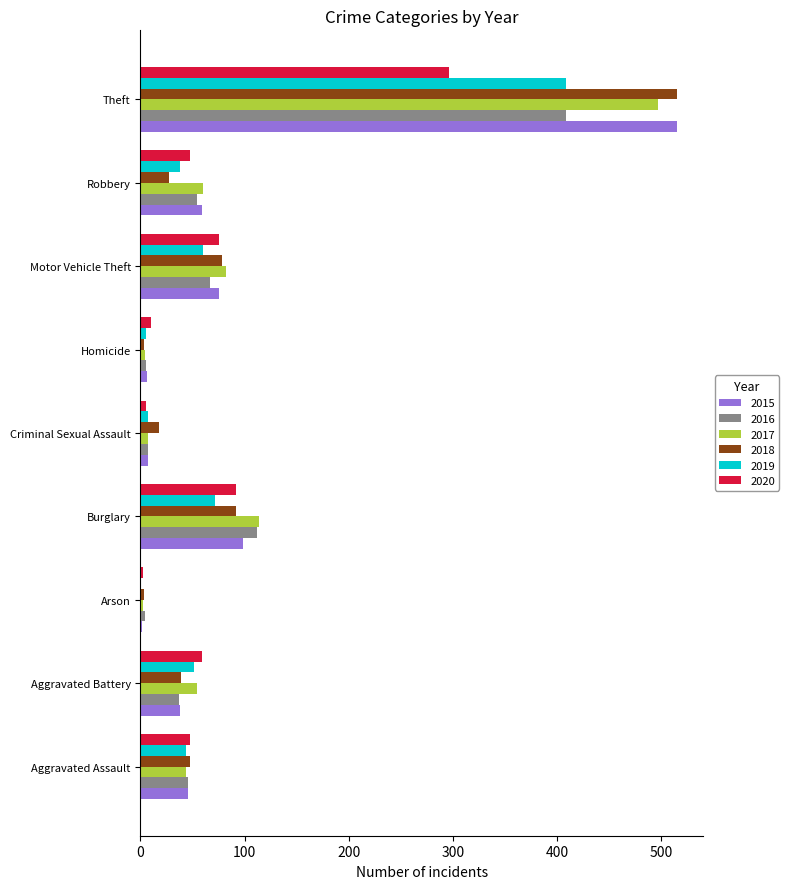

What is the maximum value for 2015?

515